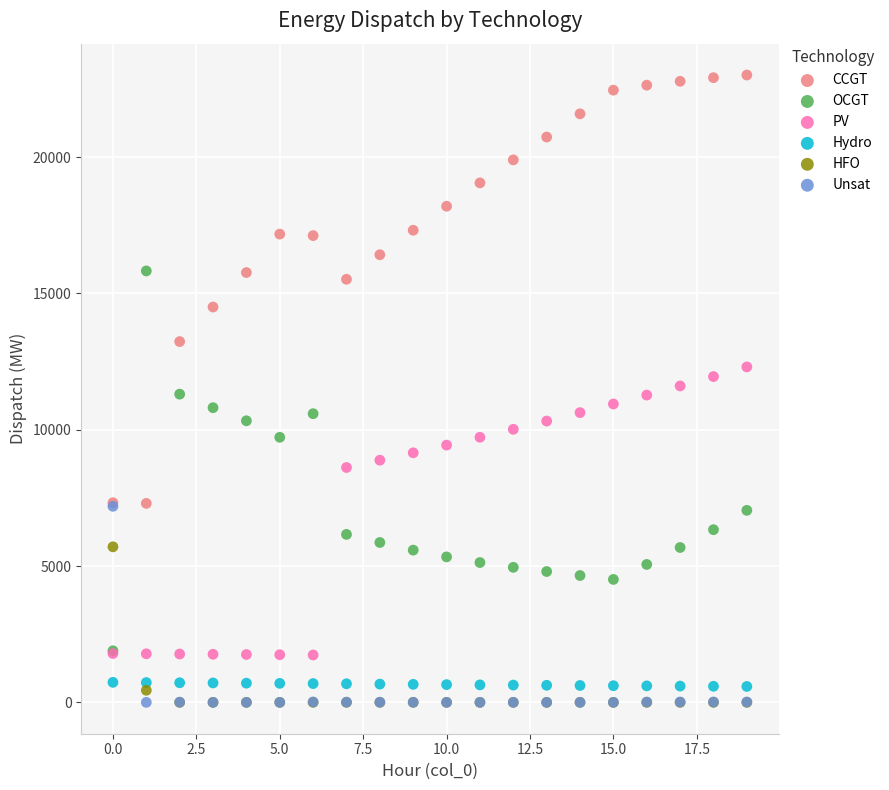

What are all the series names shown in the legend?

CCGT, OCGT, PV, Hydro, HFO, Unsat